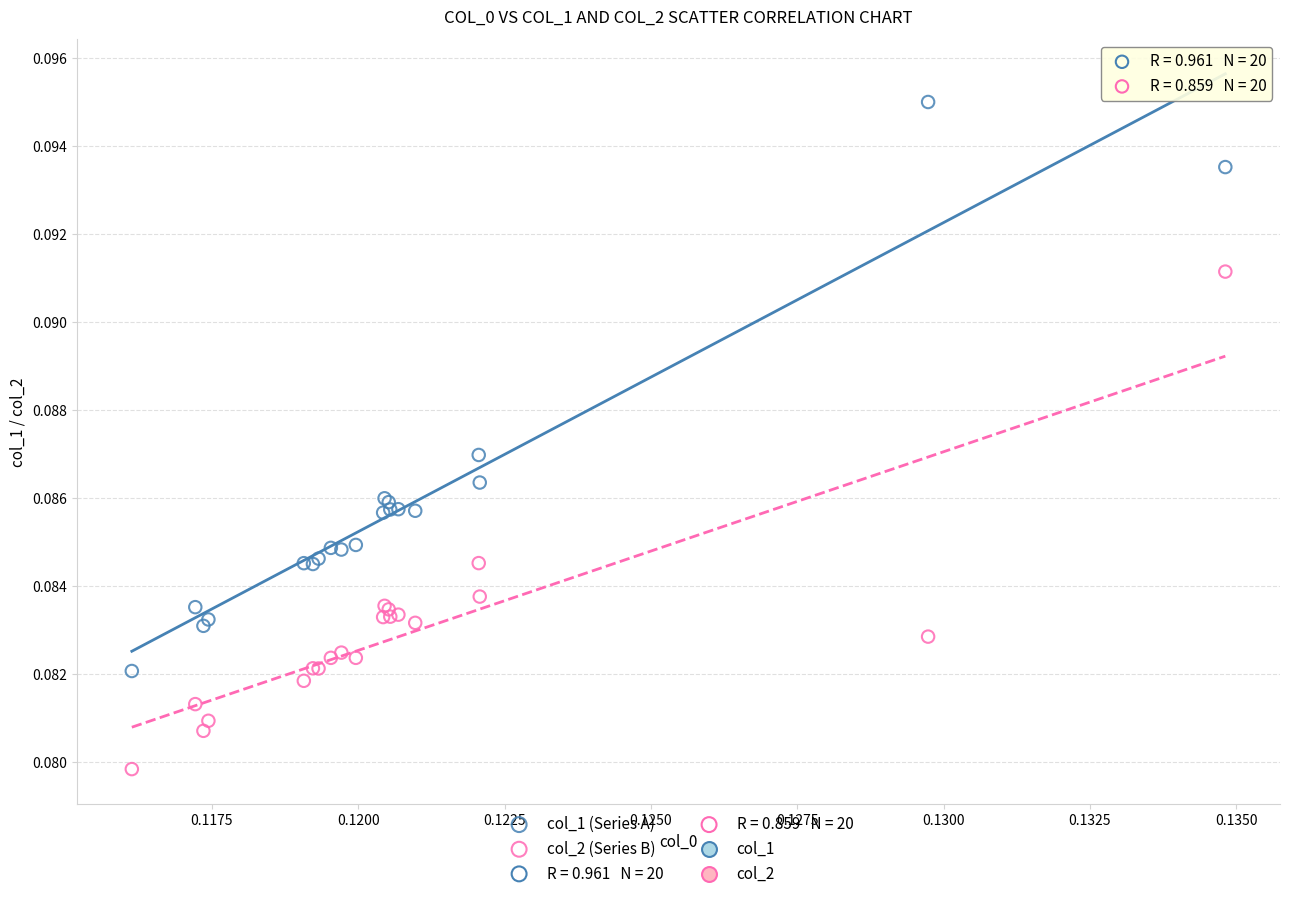

Which series contains the highest Y value?

col_1 (Series A)